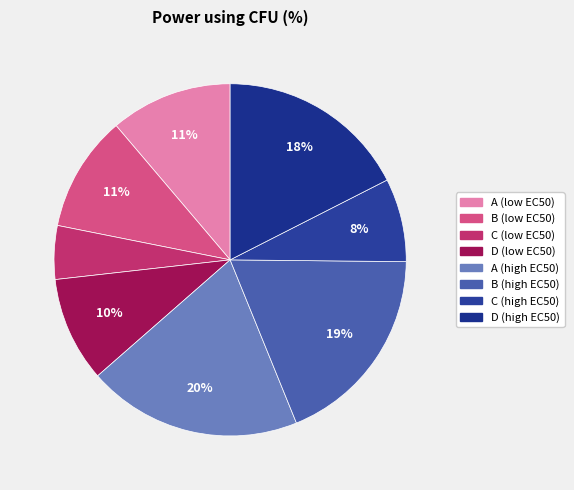

What is the total percentage of A (low EC50) and C (high EC50)?

18.9%